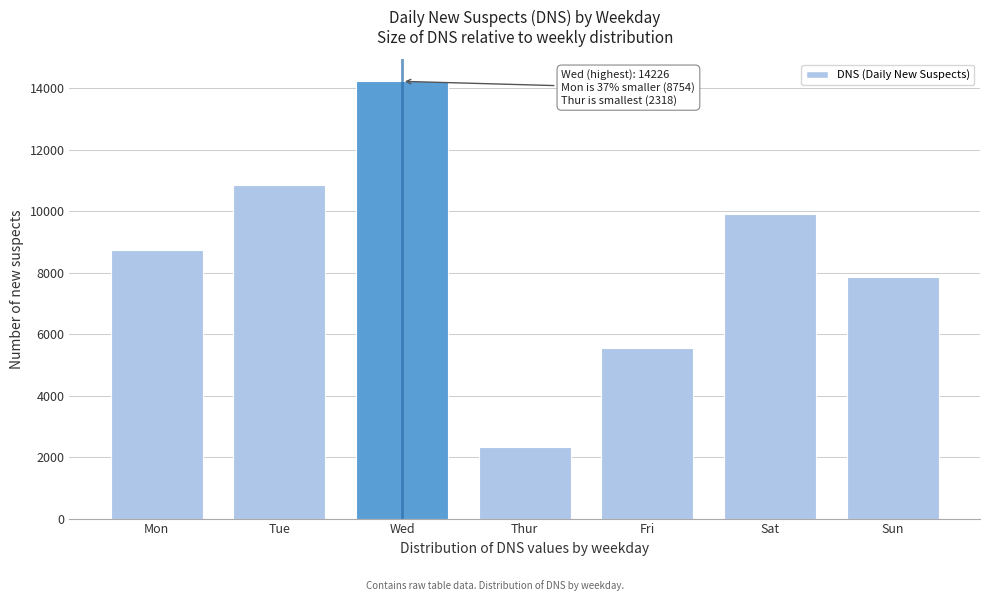

Reading left to right, transcribe all the data shown in this chart.

Mon=8754	Tue=10854	Wed=14226	Thur=2318	Fri=5558	Sat=9895	Sun=7852